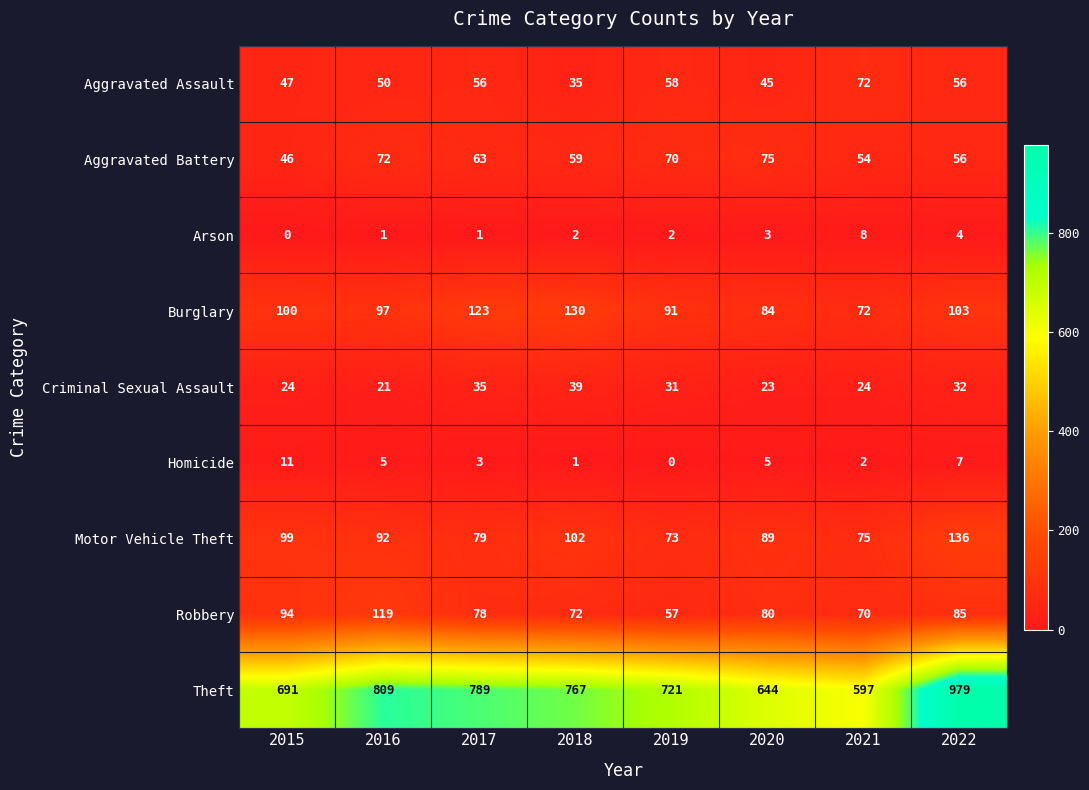

At how many categories does at least one series exceed 333?

8